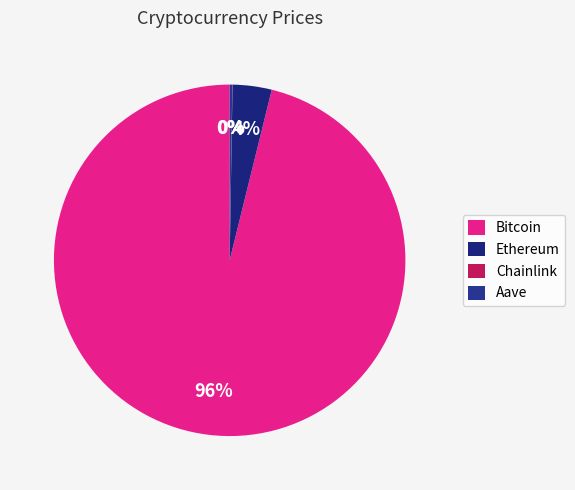

What is the largest slice in the pie chart?

Bitcoin